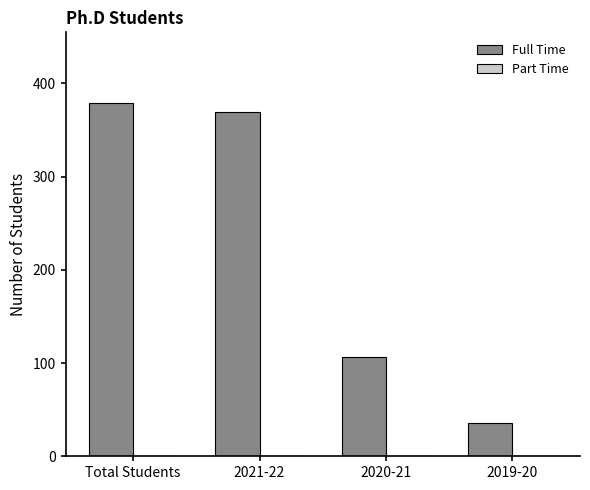

The value at 2021-22 is 258. True or false?

False